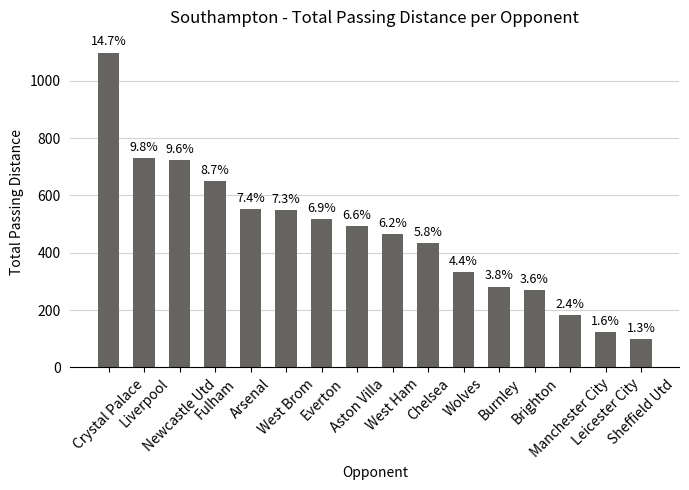

Where does the data first go above 493?

Crystal Palace